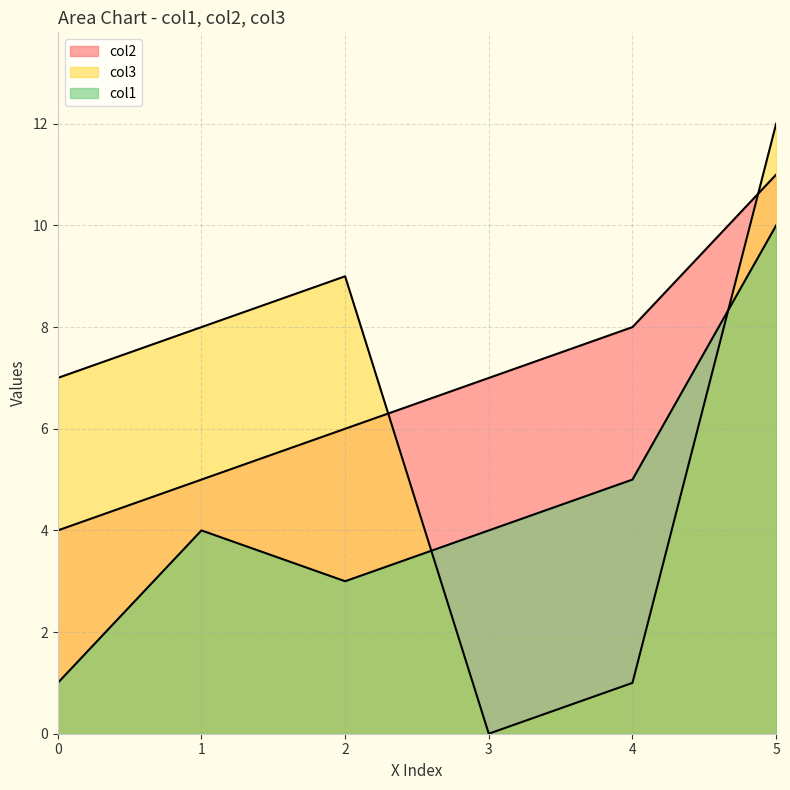

True or false: col2 has more than 1 interior local peaks.

False